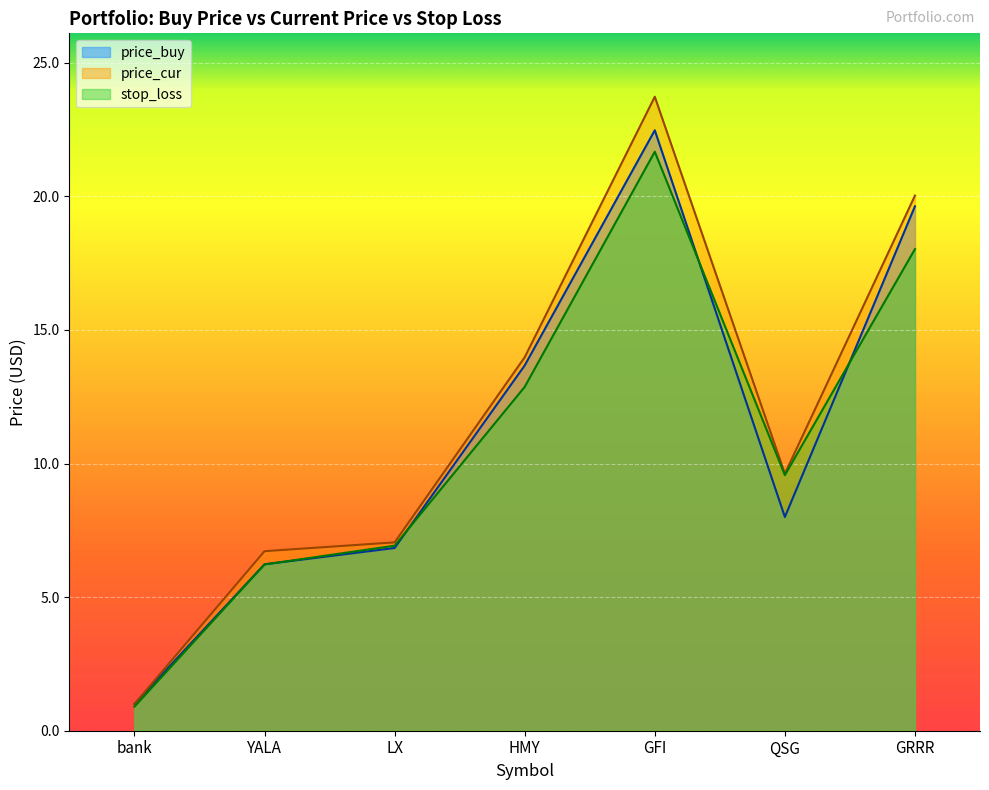

At which label is stop_loss closest to 11?

QSG